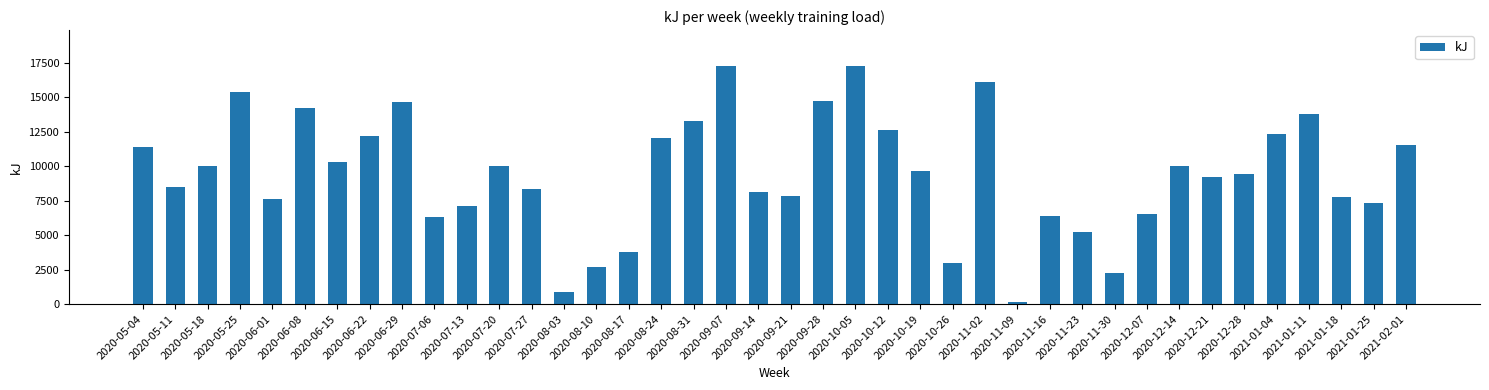

How many values are below 9682?

20